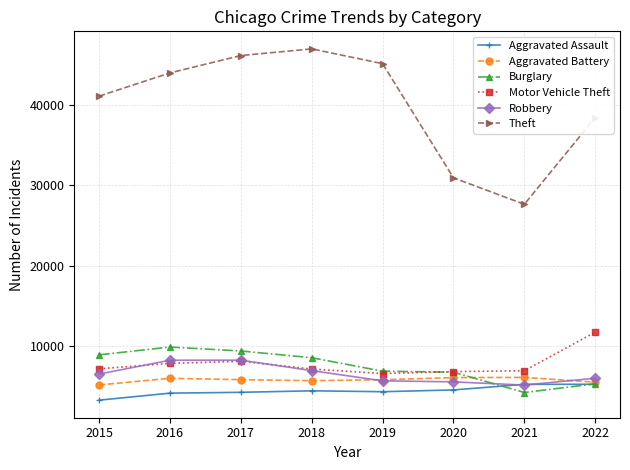

What is the minimum value shown in the chart?

3284